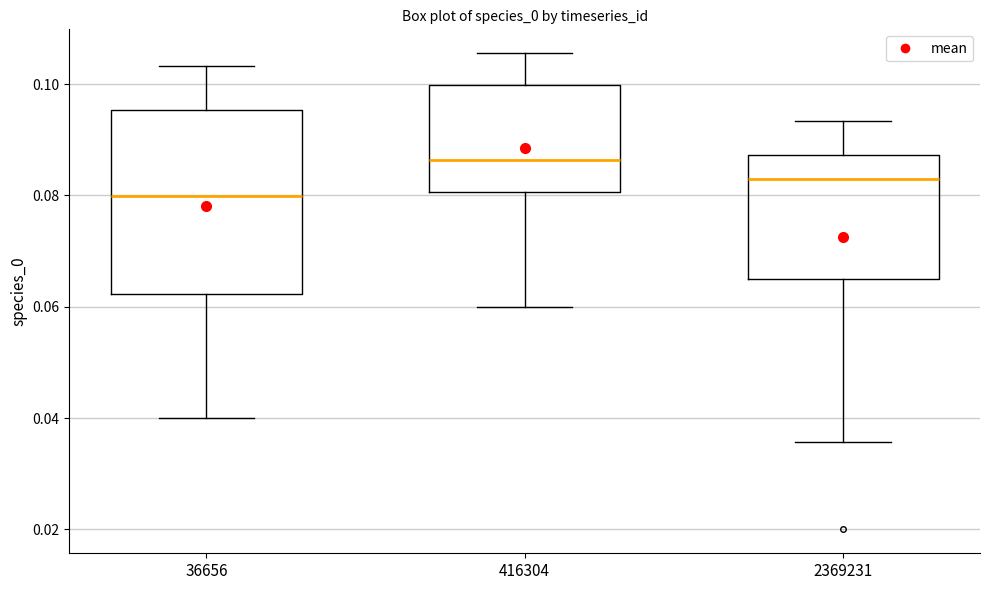

Where does the upper whisker of the box at x = 2369231 end on the y-axis? The values are not printed on the chart, so give them approximately, as read against the axis.

0.094